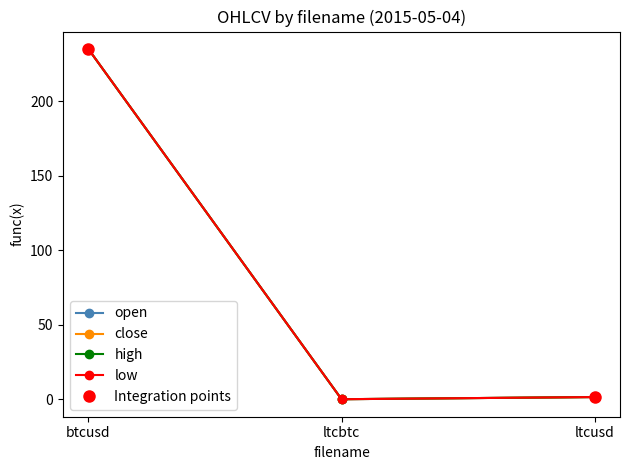

Is it true that open equals 0.0 at ltcbtc?

True